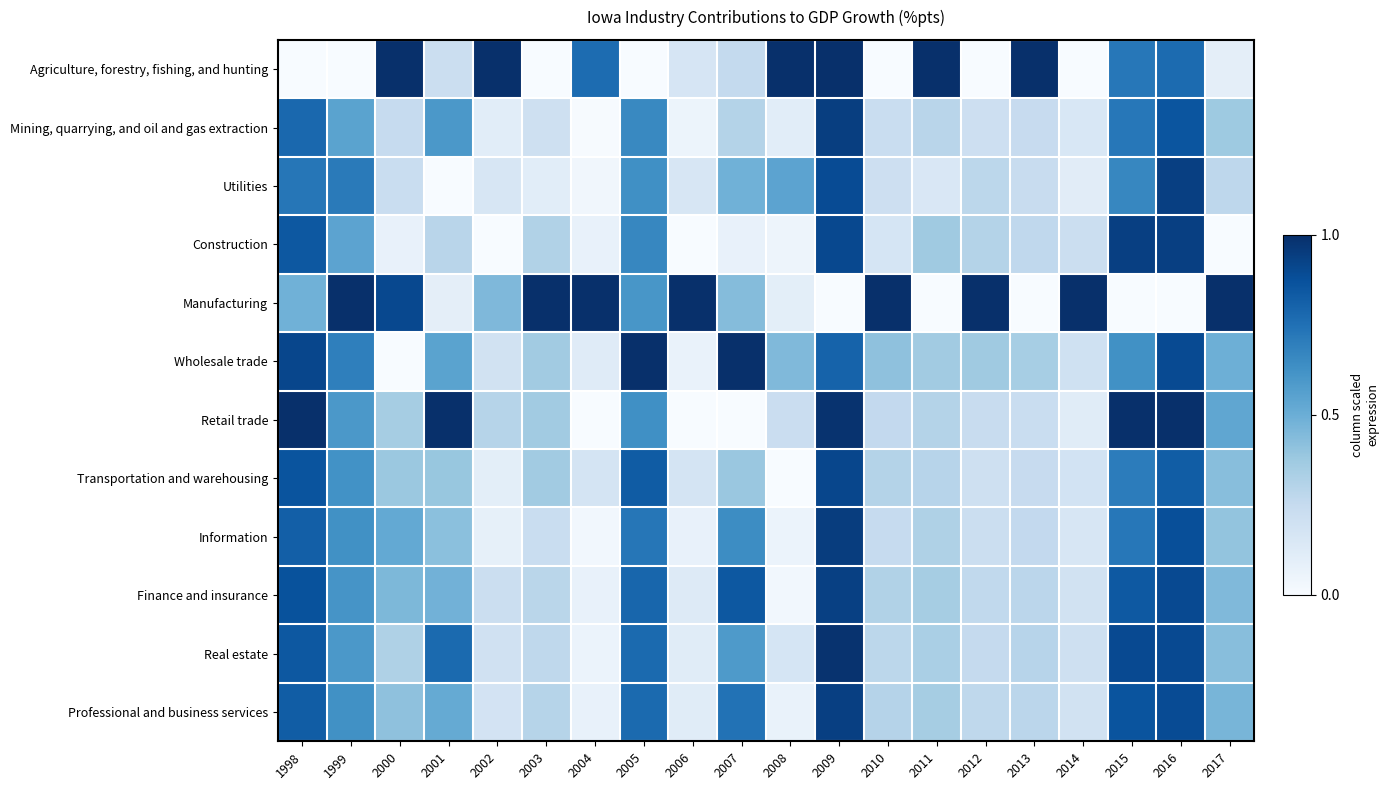

List the series in order of their peak value, highest first.

Agriculture, forestry, fishing, and hunting, Manufacturing, Wholesale trade, Retail trade, Real estate, Information, Mining, quarrying, and oil and gas extraction, Professional and business services, Construction, Utilities, Finance and insurance, Transportation and warehousing